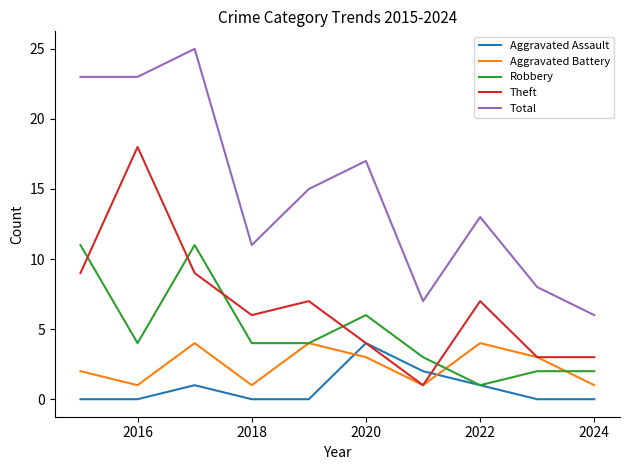

What is the lowest value of the Total series?

6